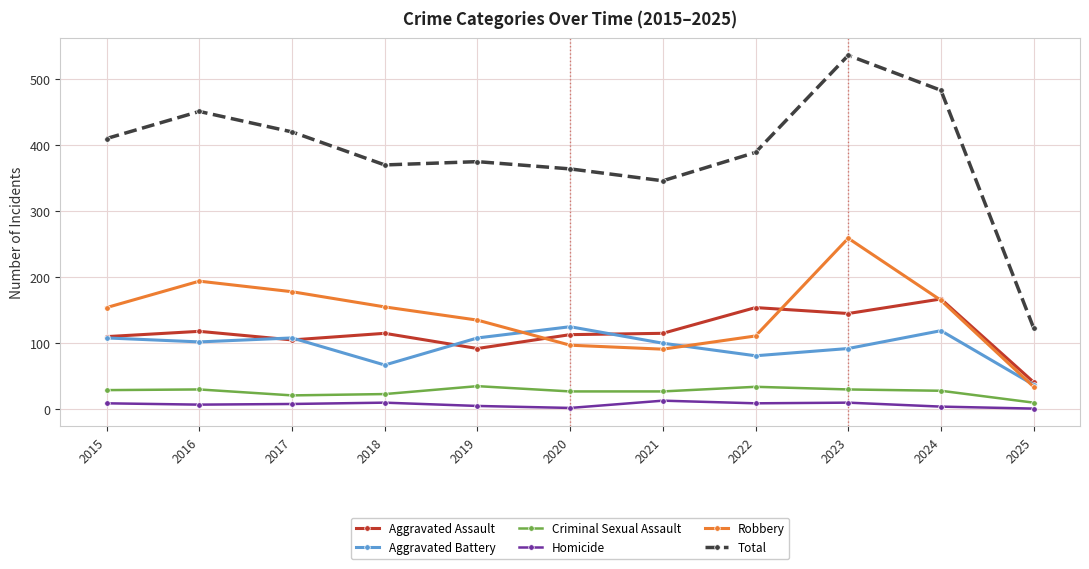

How many interior local valleys does the Total series have?

2